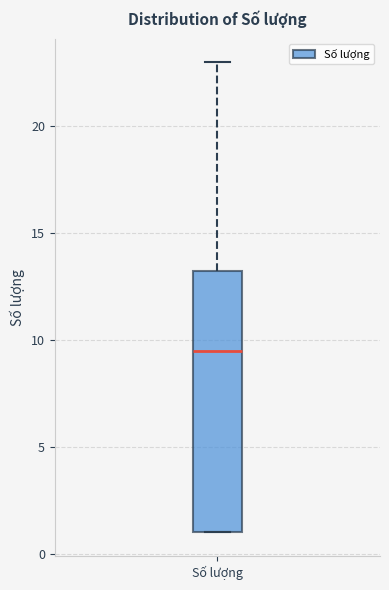

Read this box plot against the y-axis: the position of the median line, the range covered by the box, and the ends of both whiskers. The values are not printed on the chart, so give them approximately, as read against the axis.

median 9.5, box 1.0 to 13.5, whiskers 1.0 to 23.0